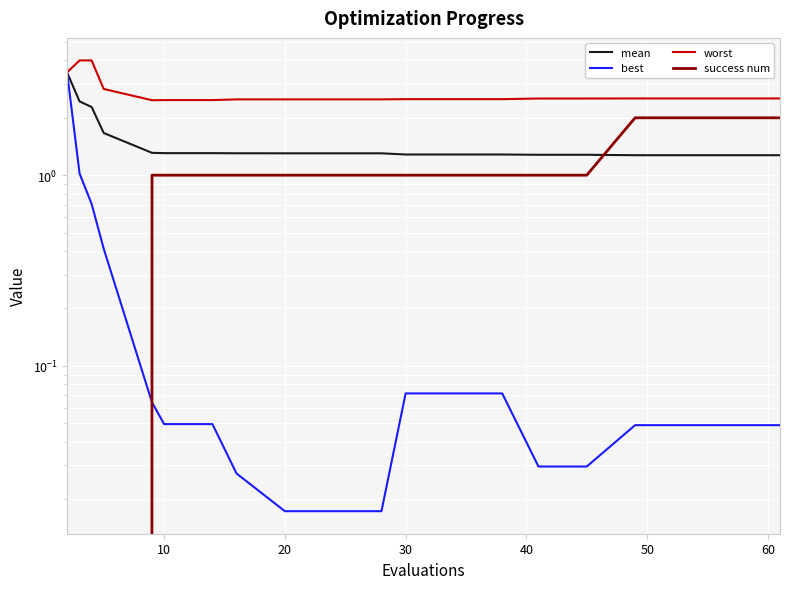

What is the value of the success num point at the 19th from the left?

2.0